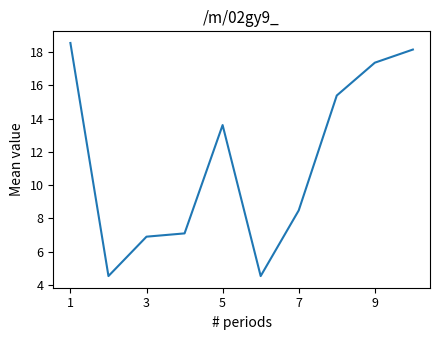

Count the number of categories in the chart.

10